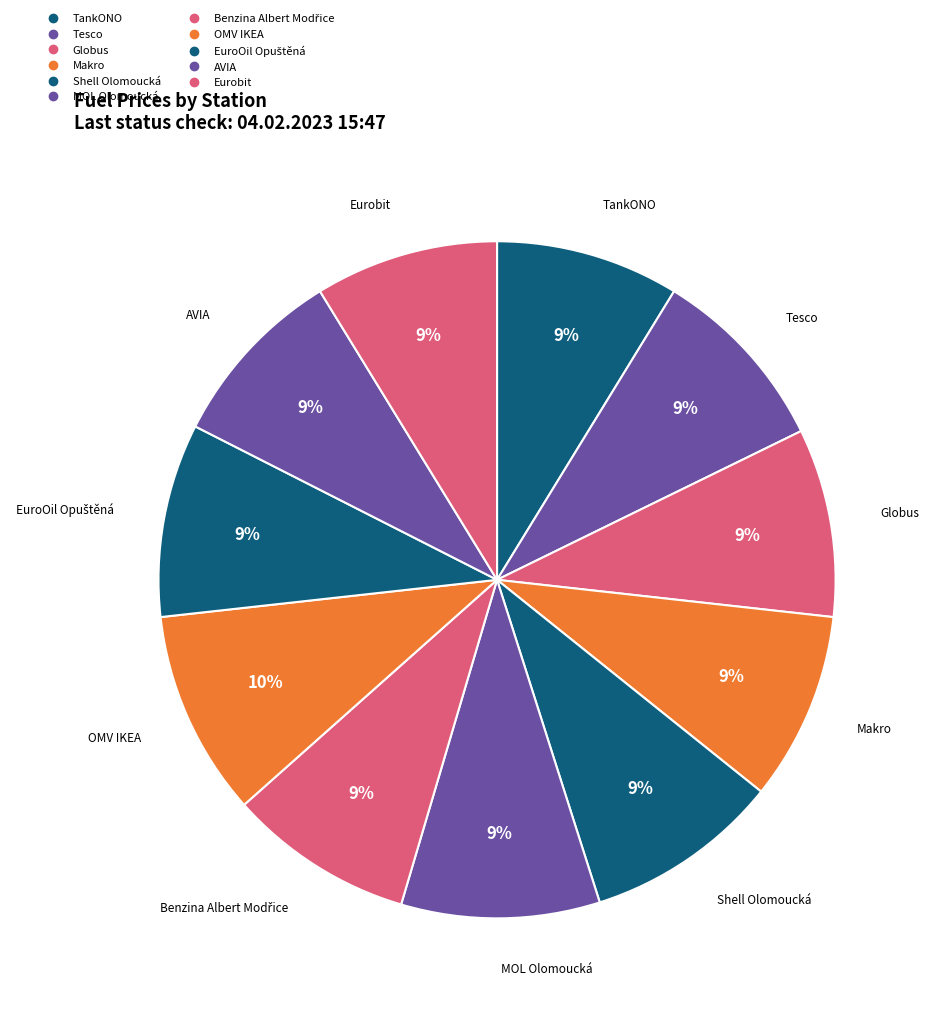

Which has a higher value, MOL Olomoucká or EuroOil Opuštěná?

MOL Olomoucká